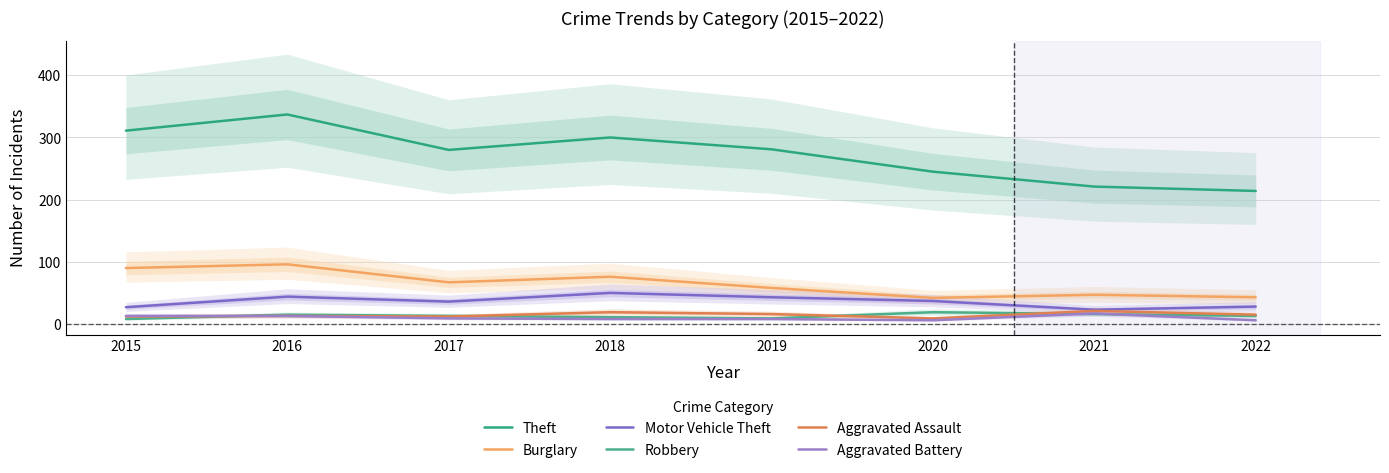

At which label is Theft closest to 275?

2017